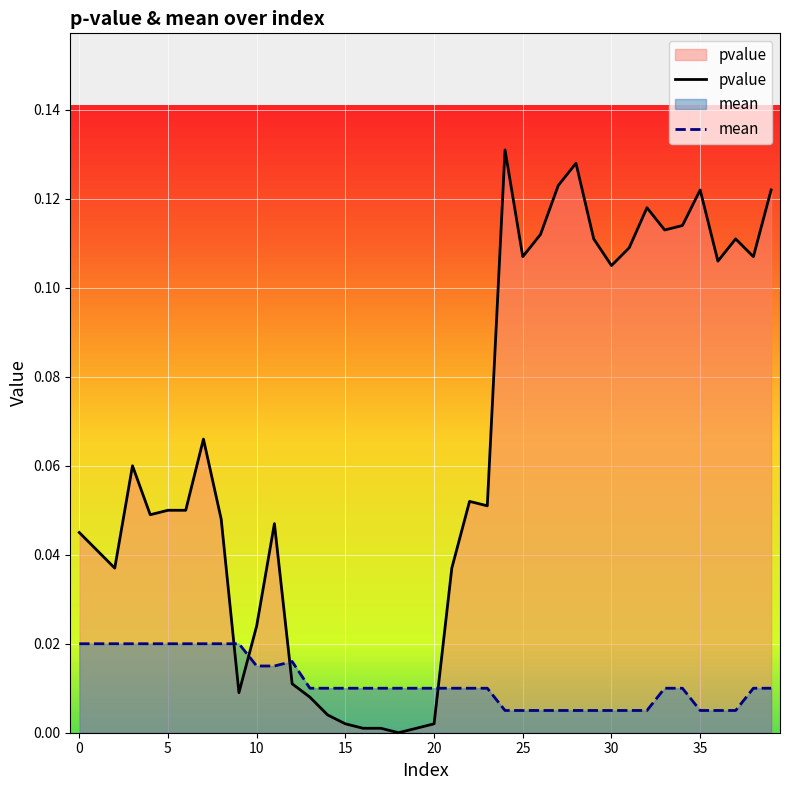

What value does the pvalue series have at 35?

0.1